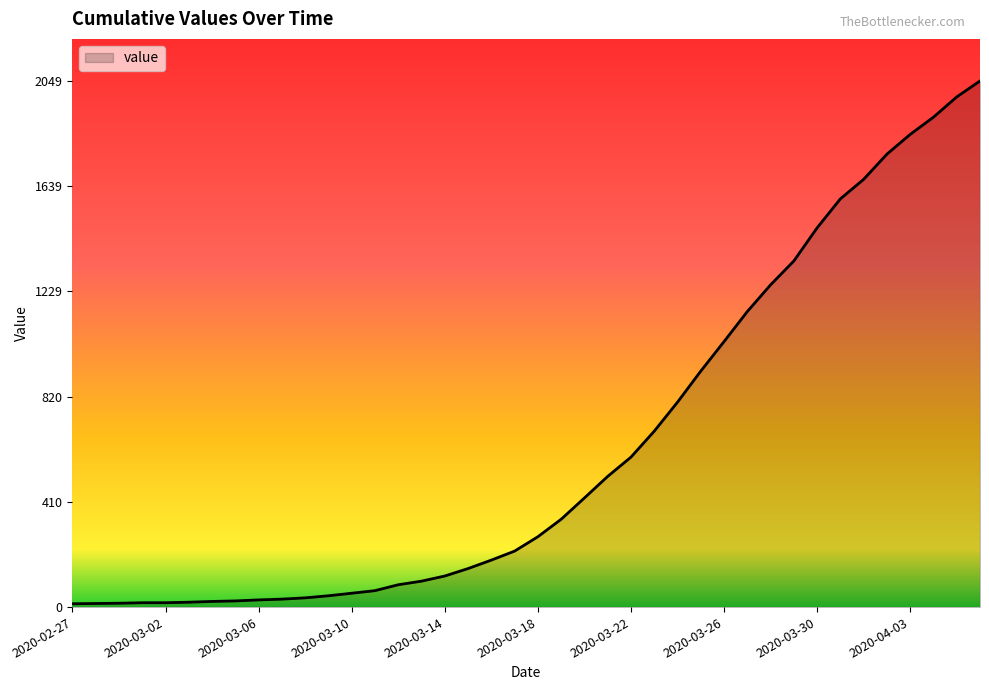

What is the difference between the maximum and minimum values?

2036